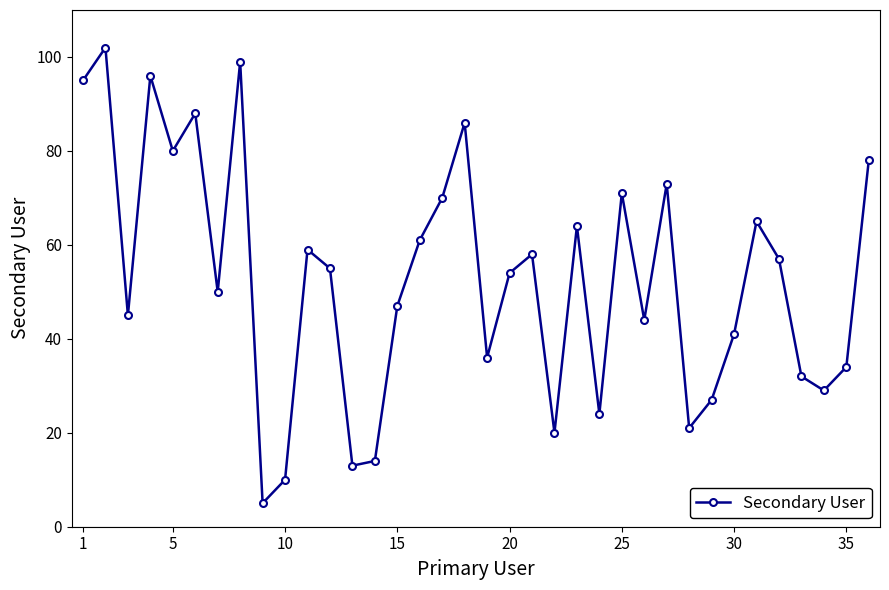

How many lines are shown in the chart?

1